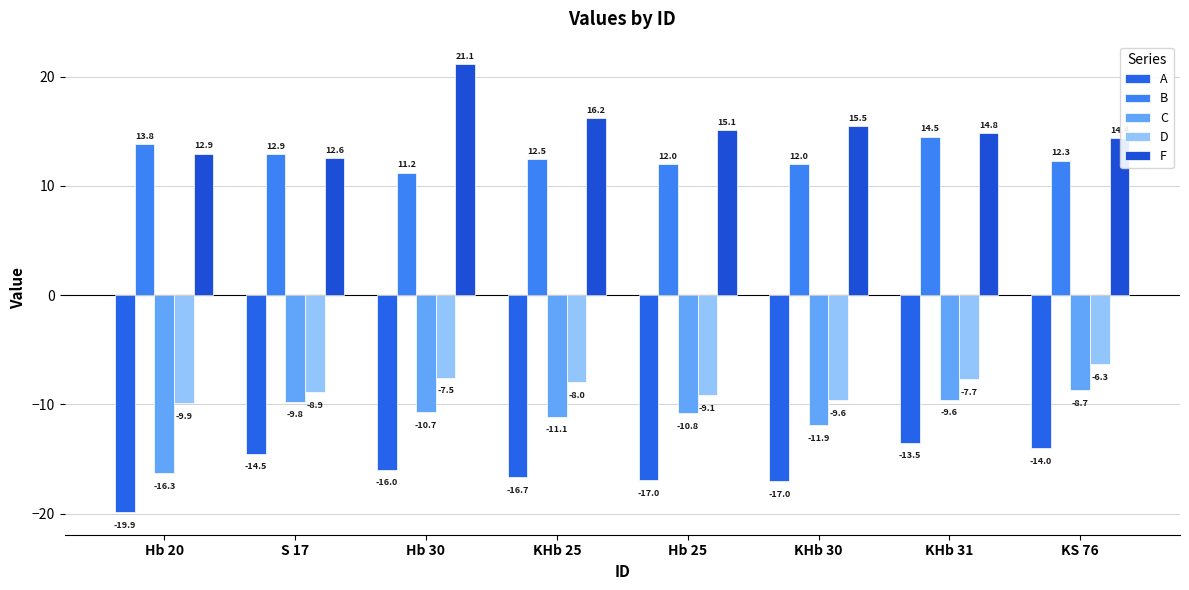

What value does the D series have at KHb 31?

-7.7